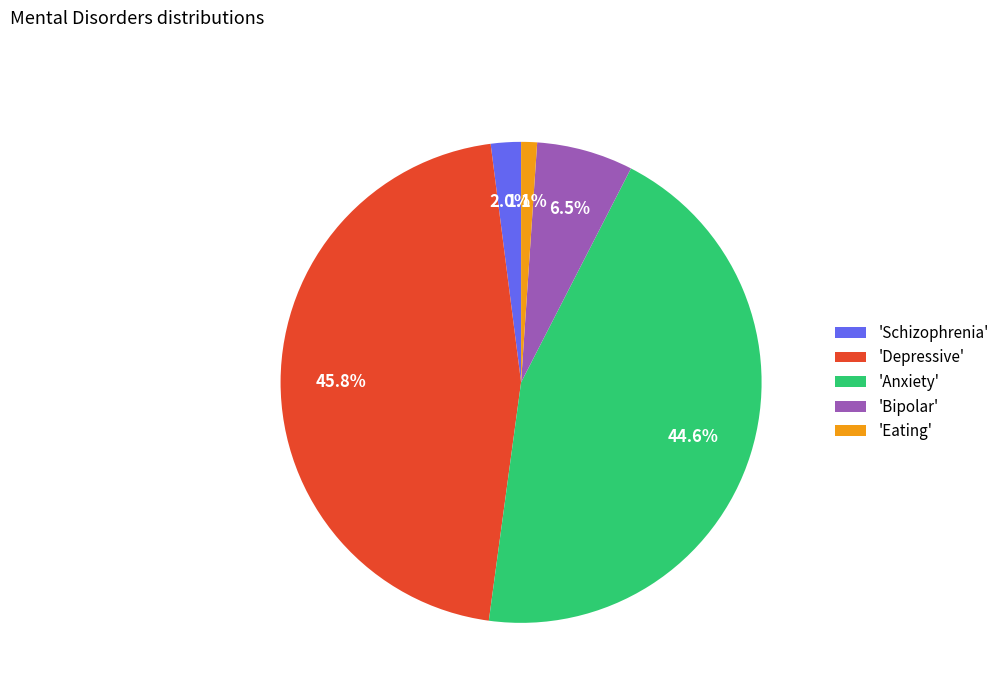

Approximately how many times larger is the value at 'Anxiety' compared to 'Depressive'?

1.0